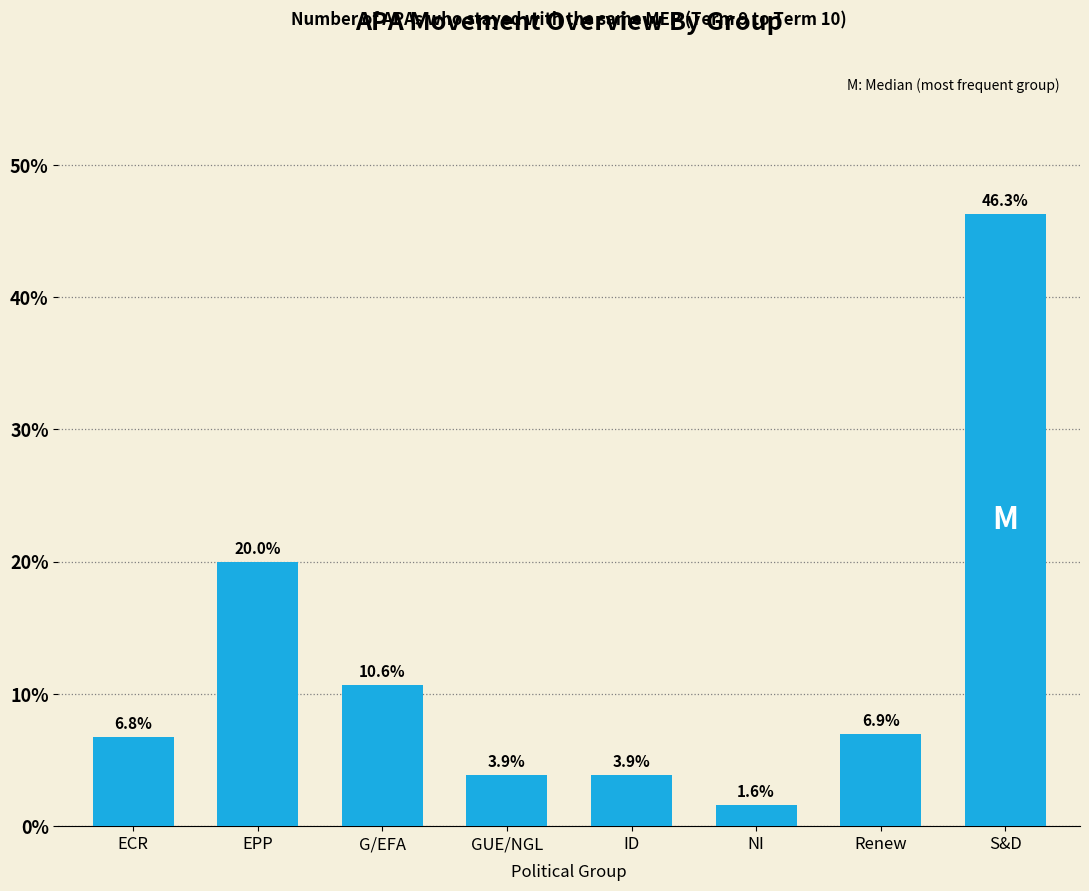

Reading left to right, what are all the values shown in this chart?

6.8	20.0	10.6	3.9	3.9	1.6	6.9	46.3